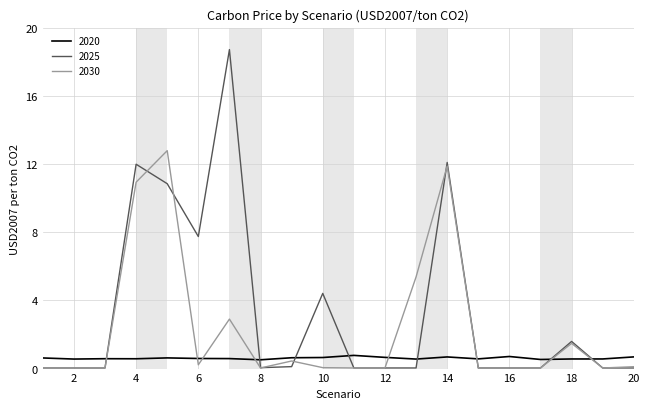

True or false: 2020 and 2030 cross at least once.

True